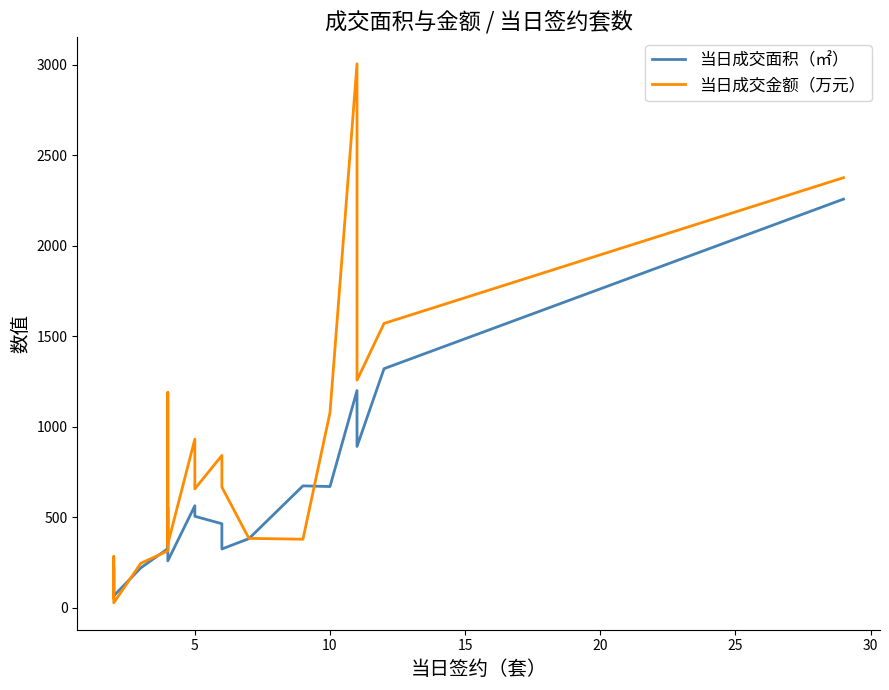

How many lines are shown in the chart?

2